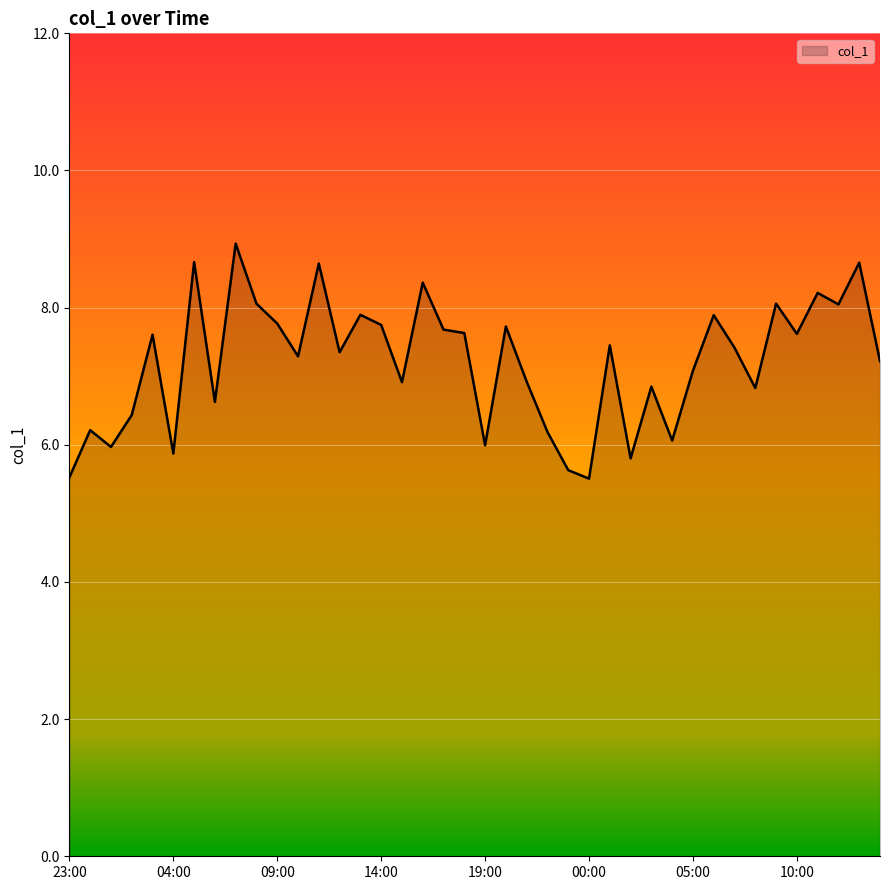

What is the average value?

7.2